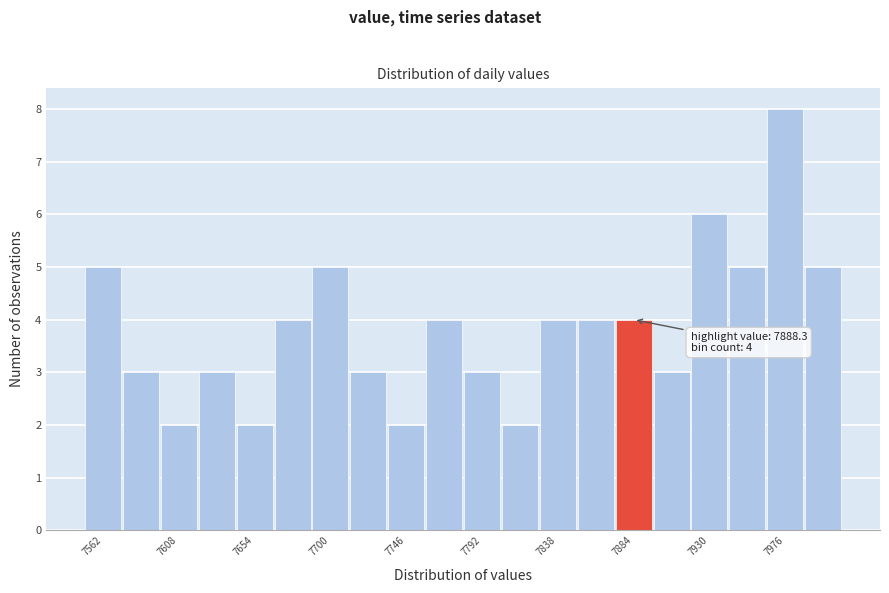

Which range on the x-axis has the tallest bar?

7964 to 7987